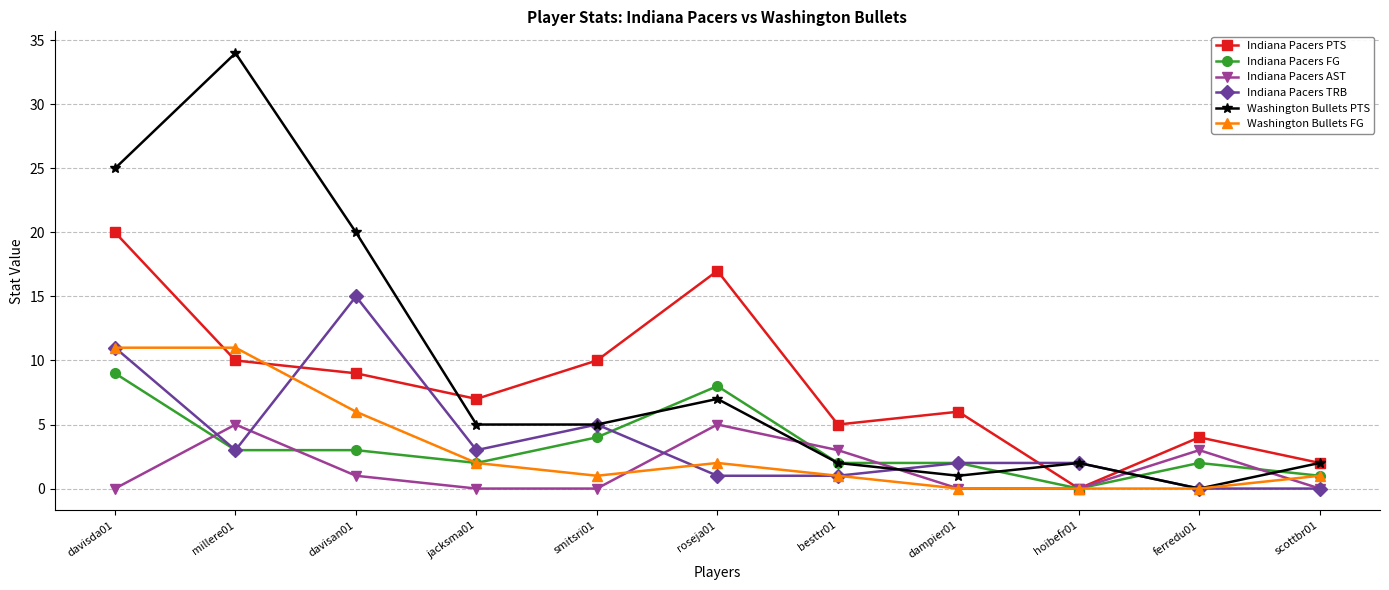

What is the maximum value shown in the chart?

34